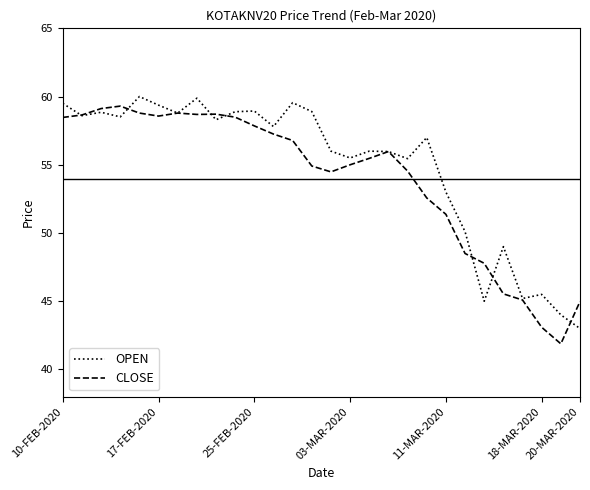

What is the greatest value displayed?

60.0